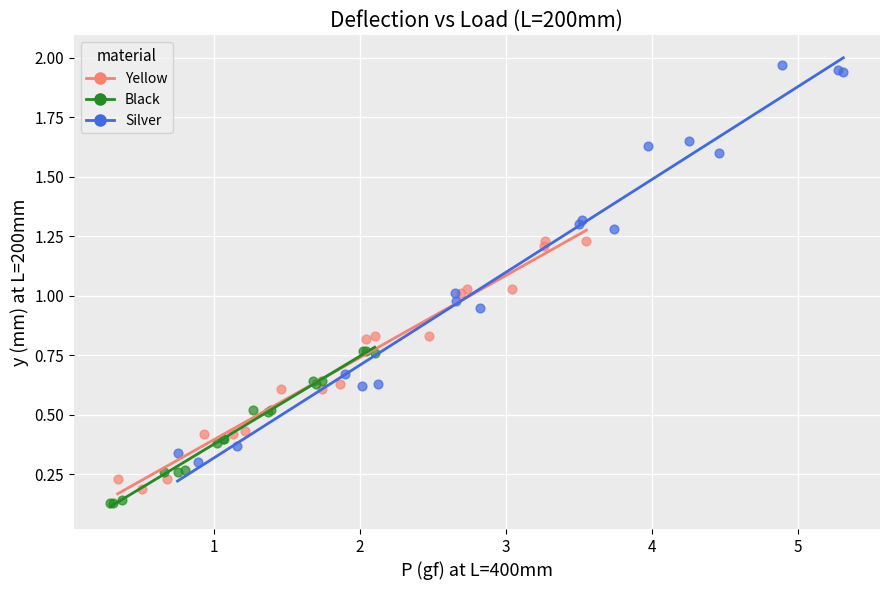

Which series has the widest spread of Y values?

Silver